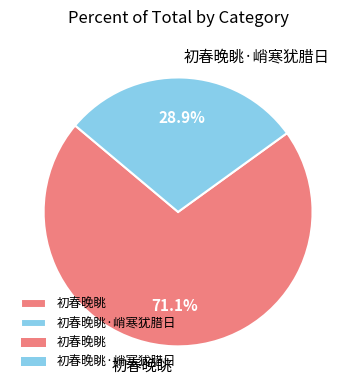

Count the number of slices in the pie.

2